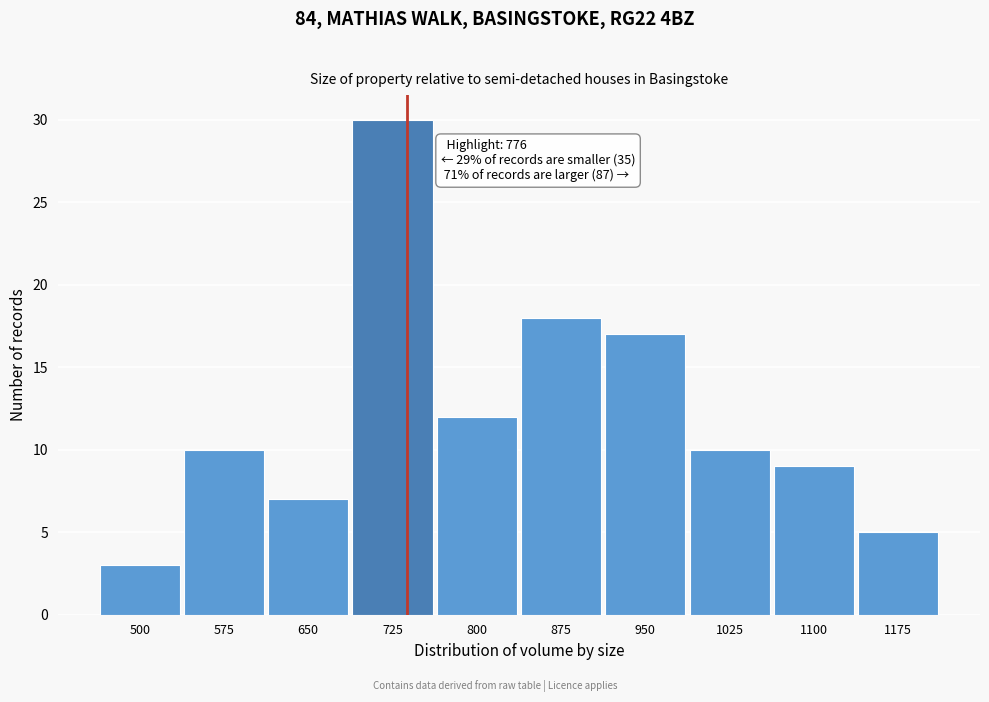

Reading left to right, list all the values displayed in this chart.

3	10	7	30	12	18	17	10	9	5